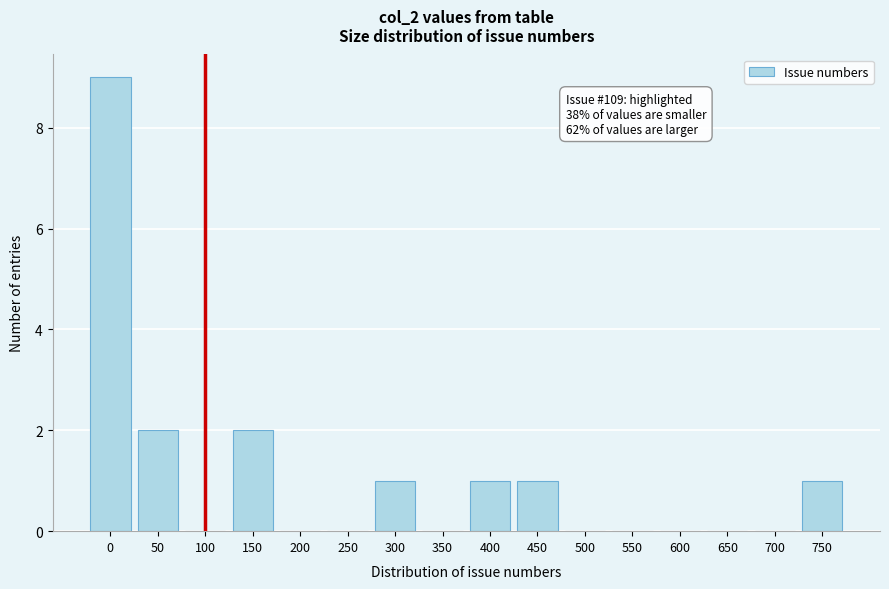

Reading right to left, extract all data points from this chart.

750=1	700=0	650=0	600=0	550=0	500=0	450=1	400=1	350=0	300=1	250=0	200=0	150=2	100=0	50=2	0=9